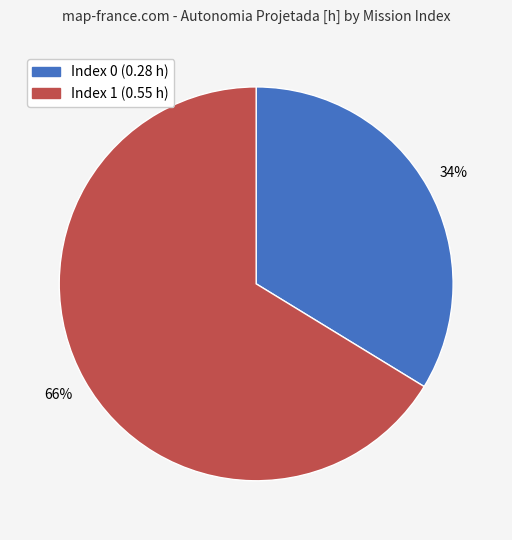

How many slices are in this pie chart?

2